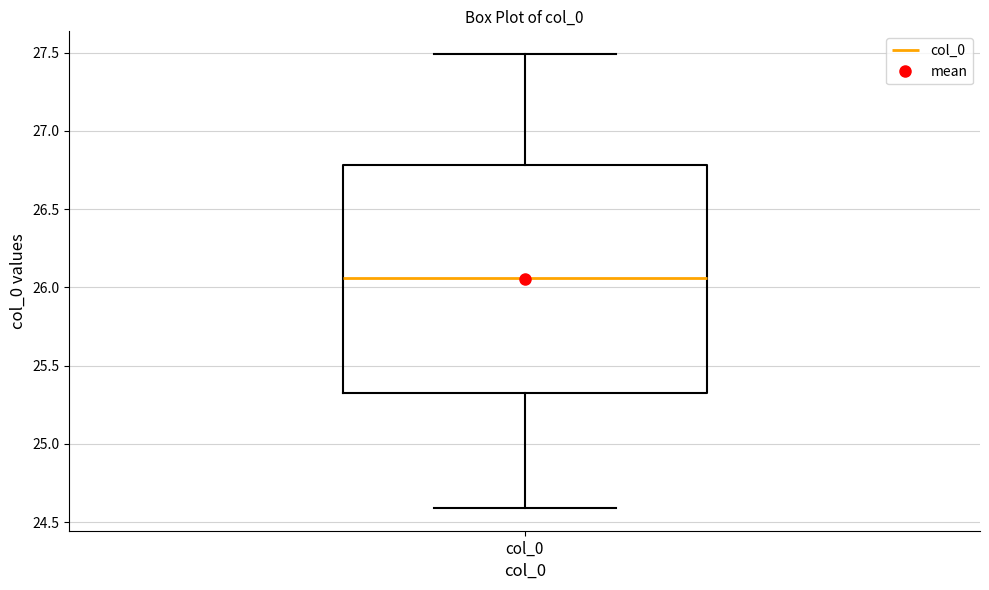

Read this box plot against the y-axis: the position of the median line, the range covered by the box, and the ends of both whiskers. The values are not printed on the chart, so give them approximately, as read against the axis.

median 26.05, box 25.35 to 26.80, whiskers 24.60 to 27.50